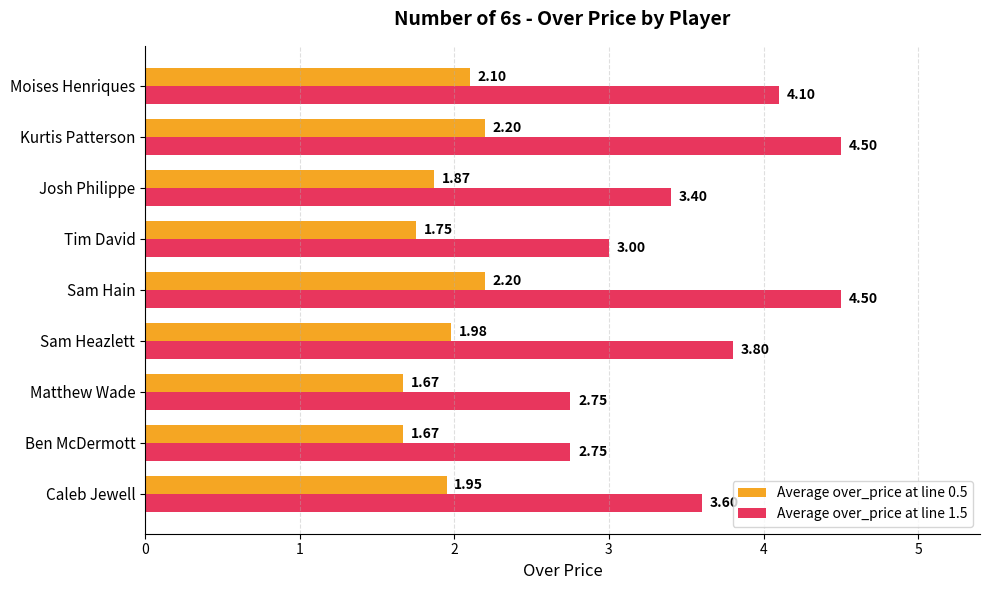

Rank the series by their average value, from lowest to highest.

Average over_price at line 0.5, Average over_price at line 1.5